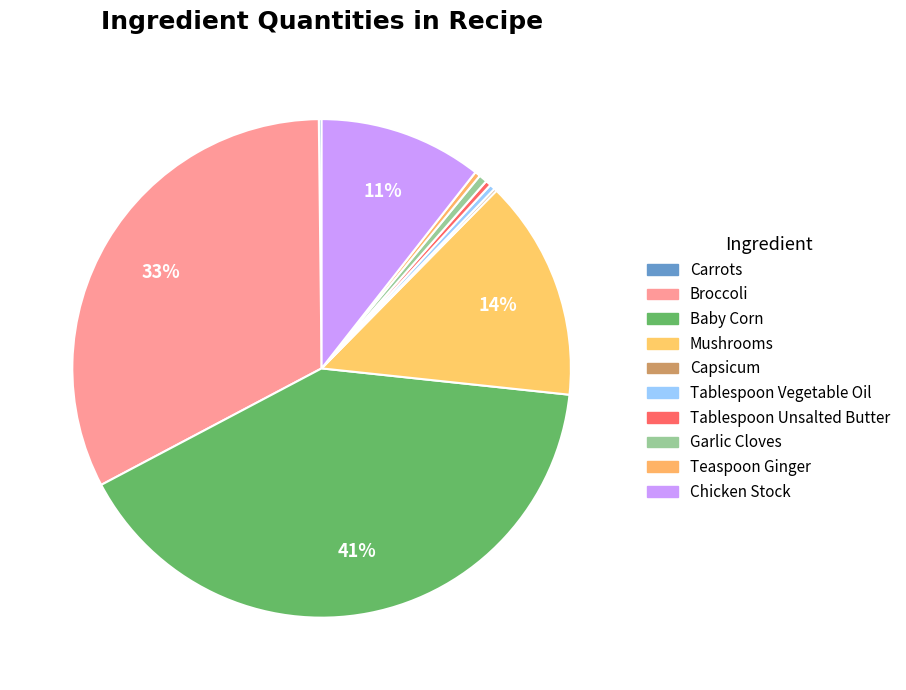

Is there a majority slice in this chart?

No